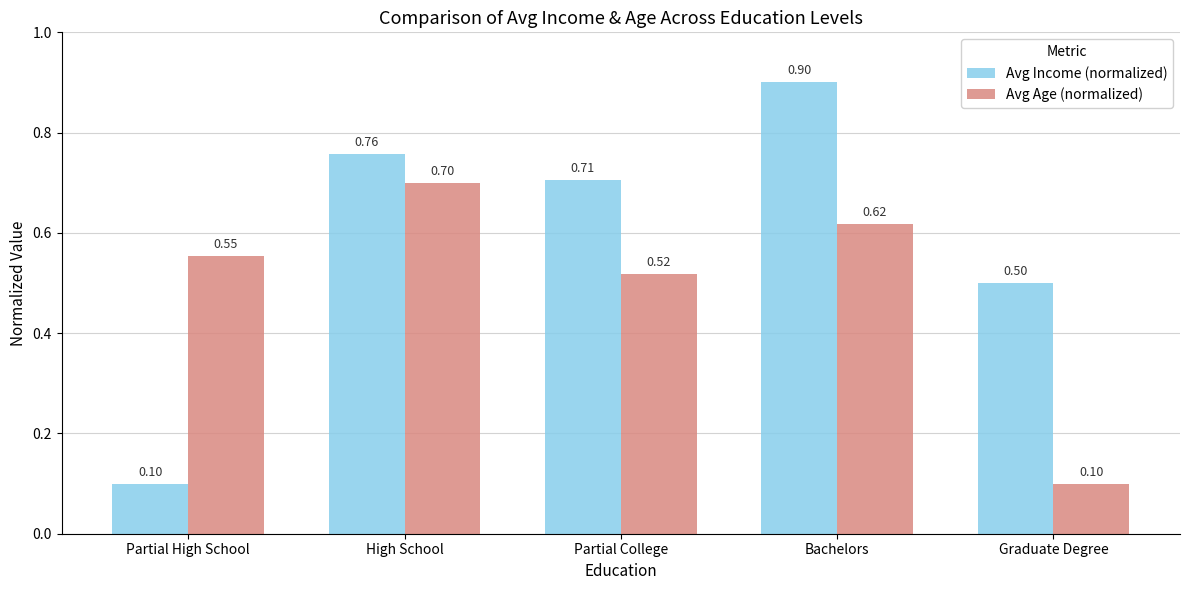

What is the minimum value shown in the chart?

0.1